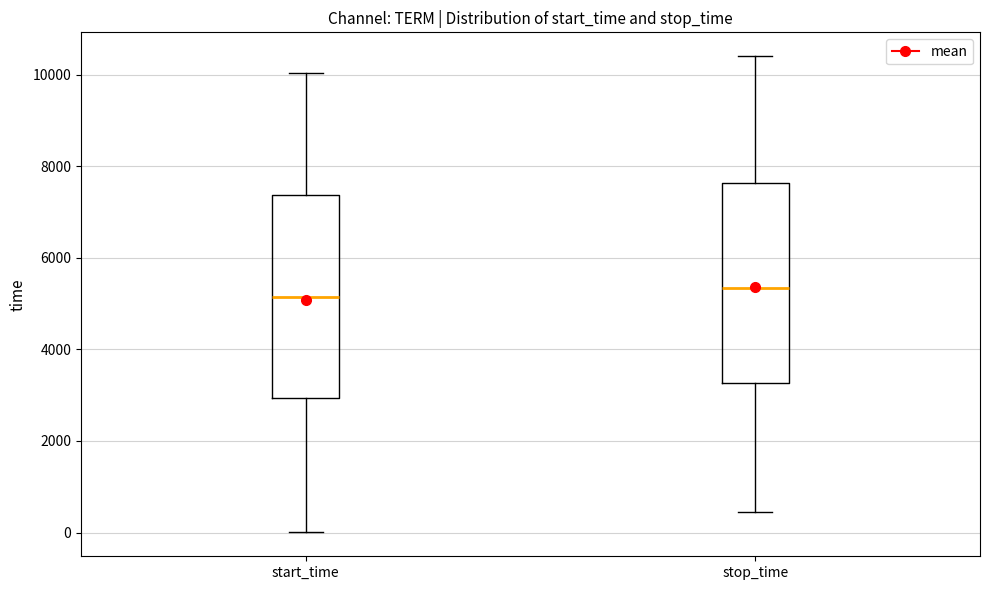

Which box has the highest median line?

stop_time